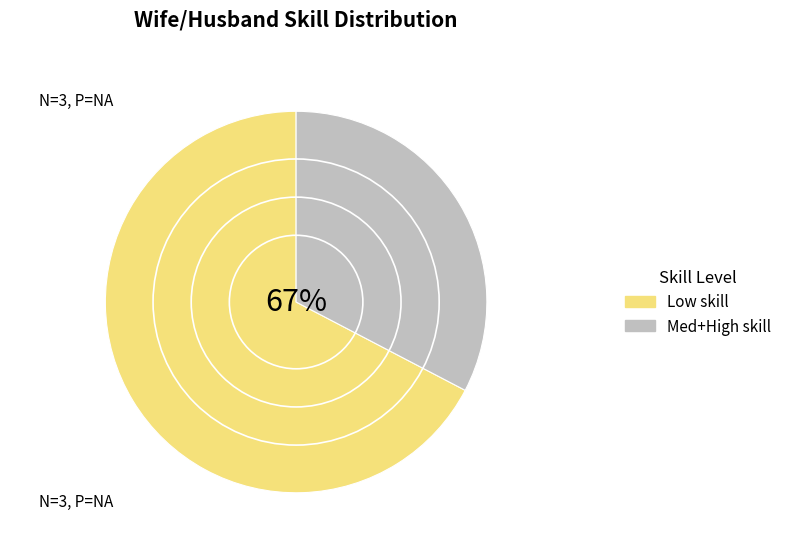

Is it true that Medium skill is 18% of the pie?

False